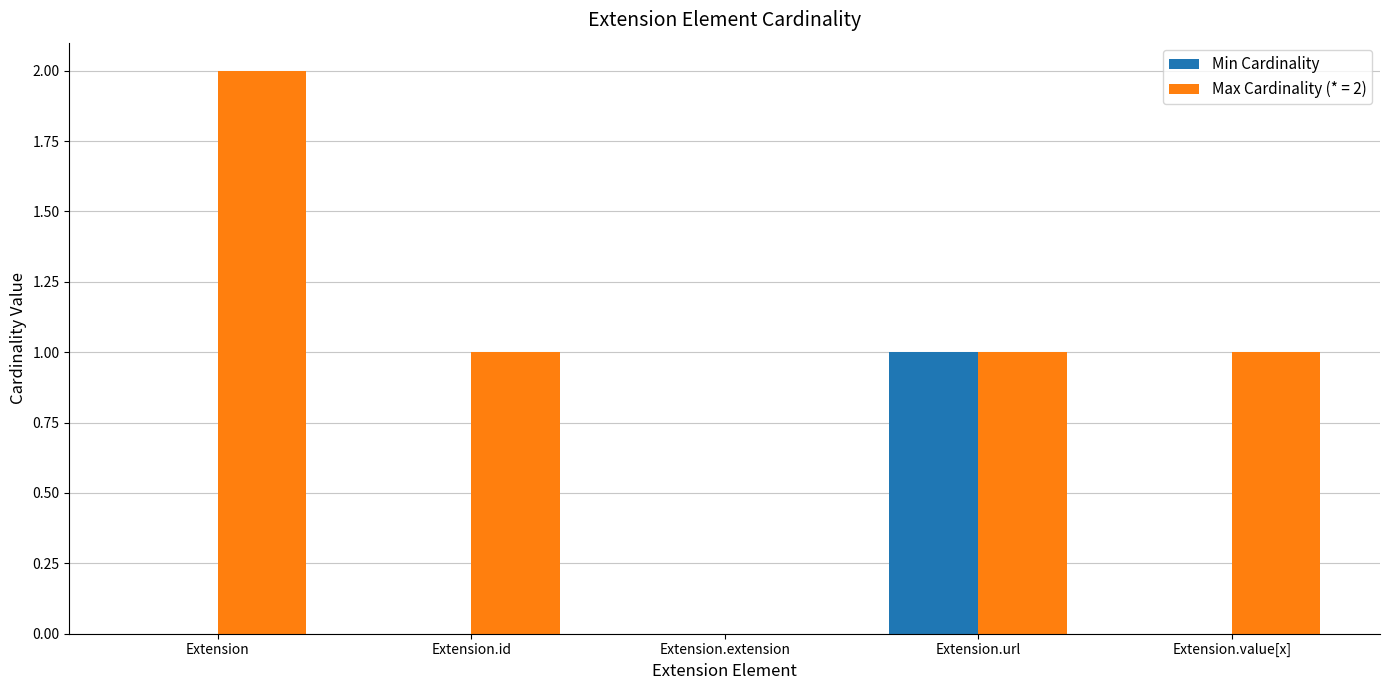

Which series has the largest total across all categories?

Max Cardinality (* = 2)